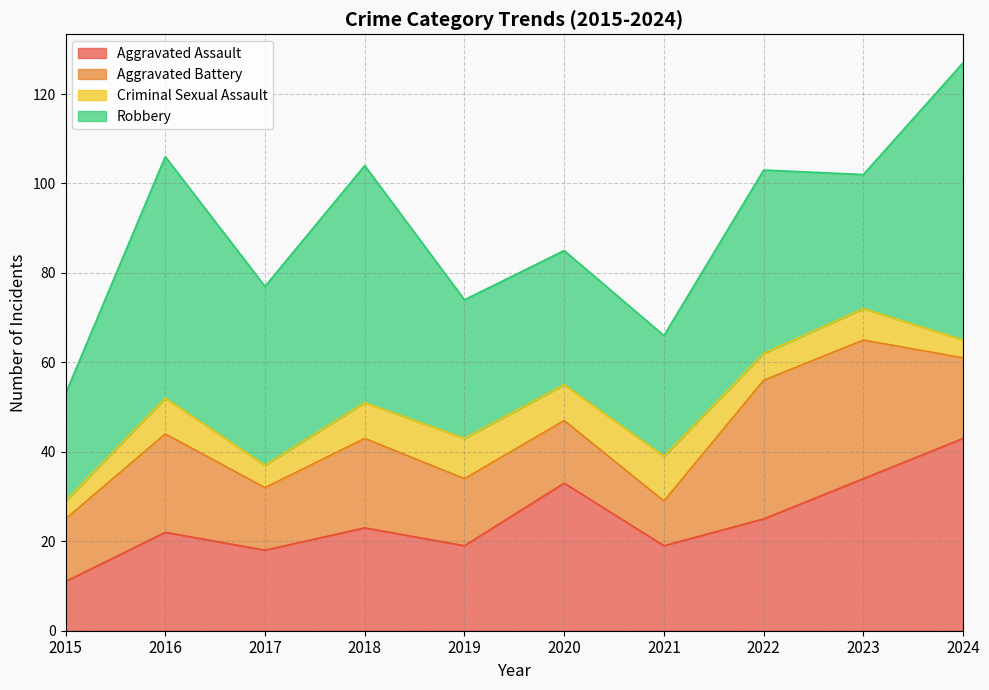

True or false: Criminal Sexual Assault and Aggravated Assault intersect in this chart.

False